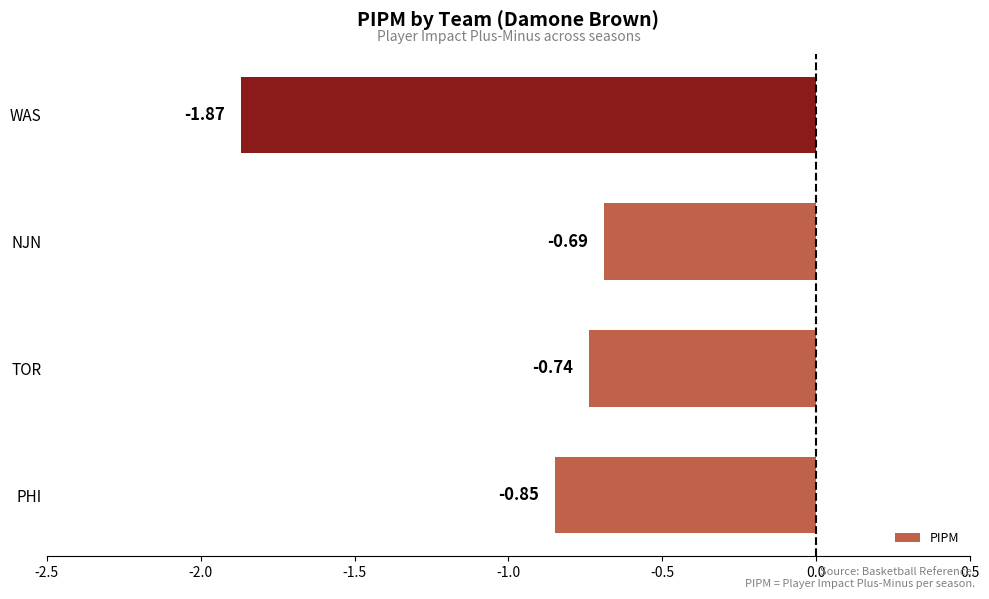

What is the sum of the values at NJN and WAS?

-2.6